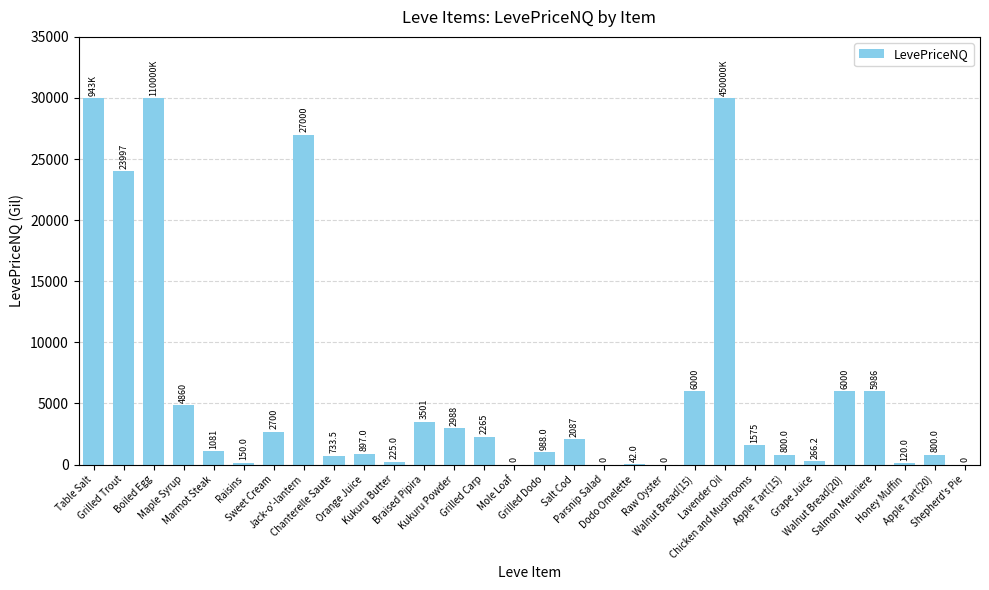

What is the sum of all values?

185062.0